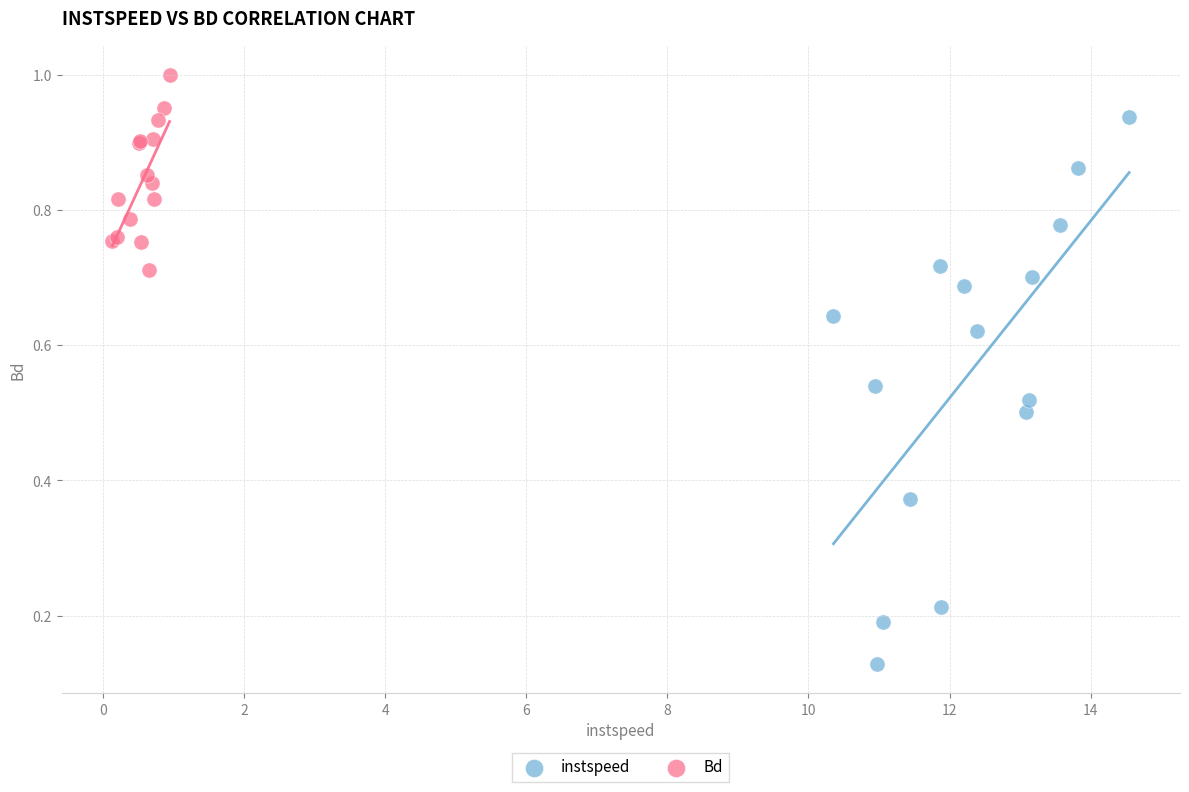

Which series contains the highest Y value?

Bd